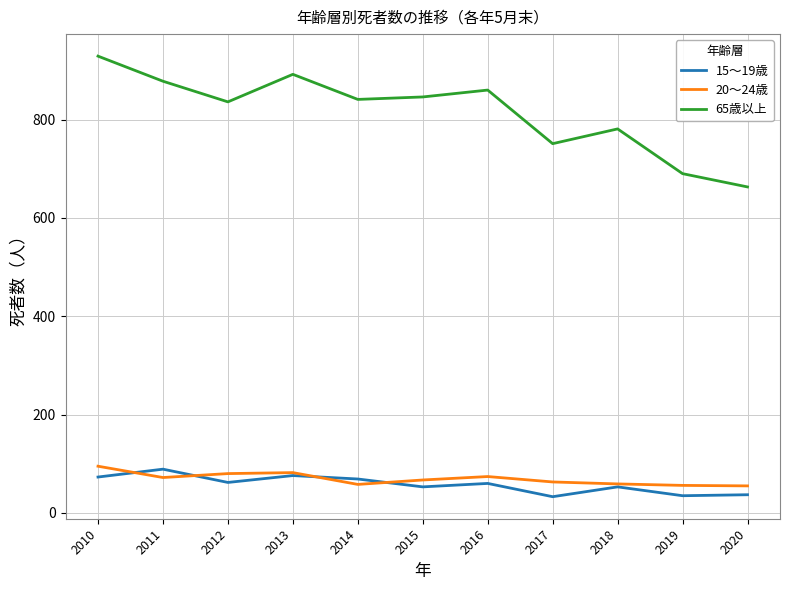

Is it true that 20～24歳 equals 74 at 2016?

True